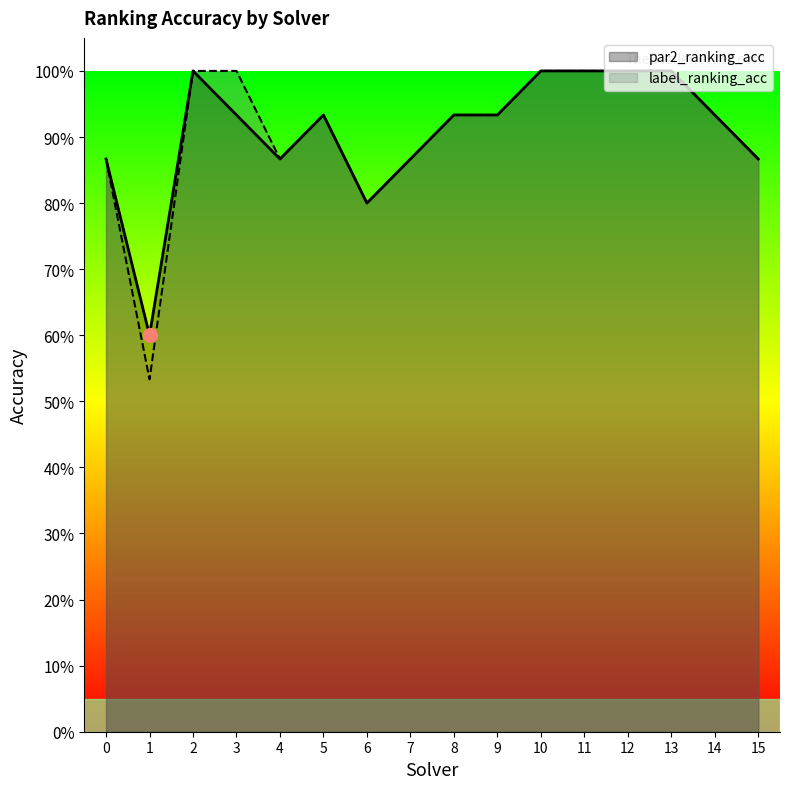

In label_ranking_acc, how many points are higher than both neighbors (excluding endpoints)?

1